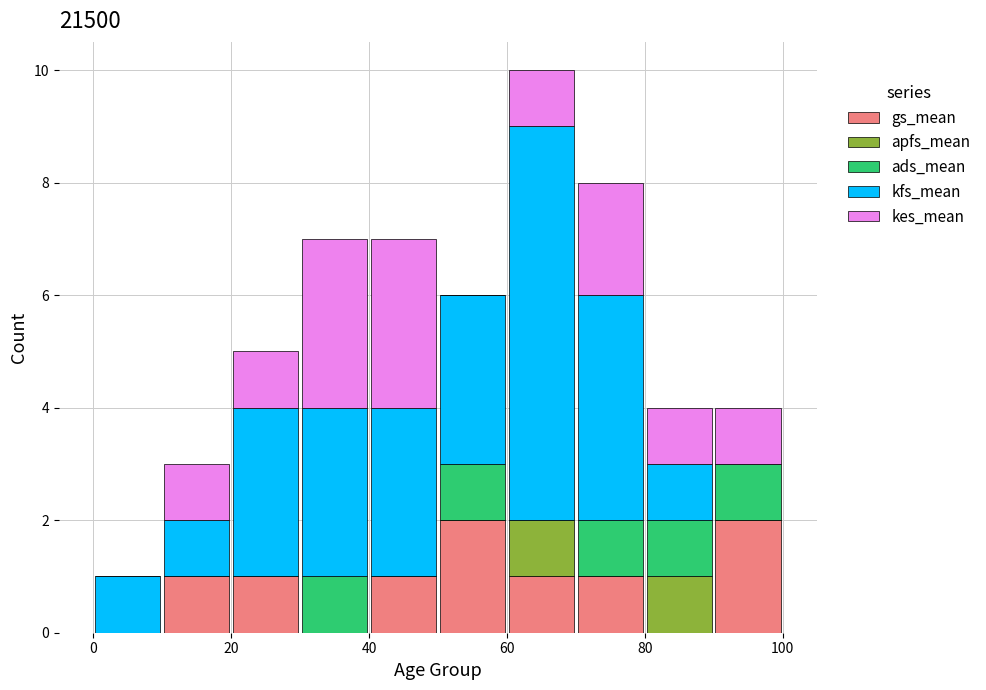

What is the total height of the stacked bar covering 30 to 40 on the x-axis? The values are not printed on the chart, so give them approximately, as read against the axis.

7